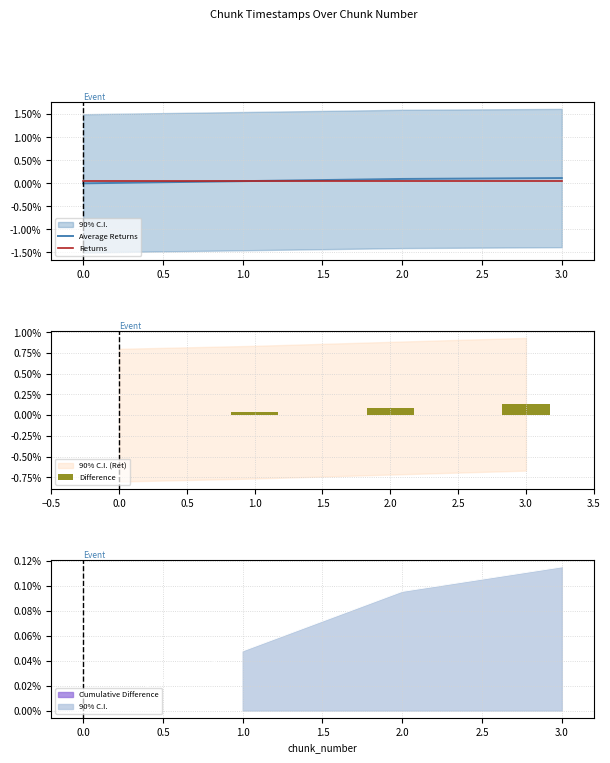

At how many categories does at least one series exceed 0?

4